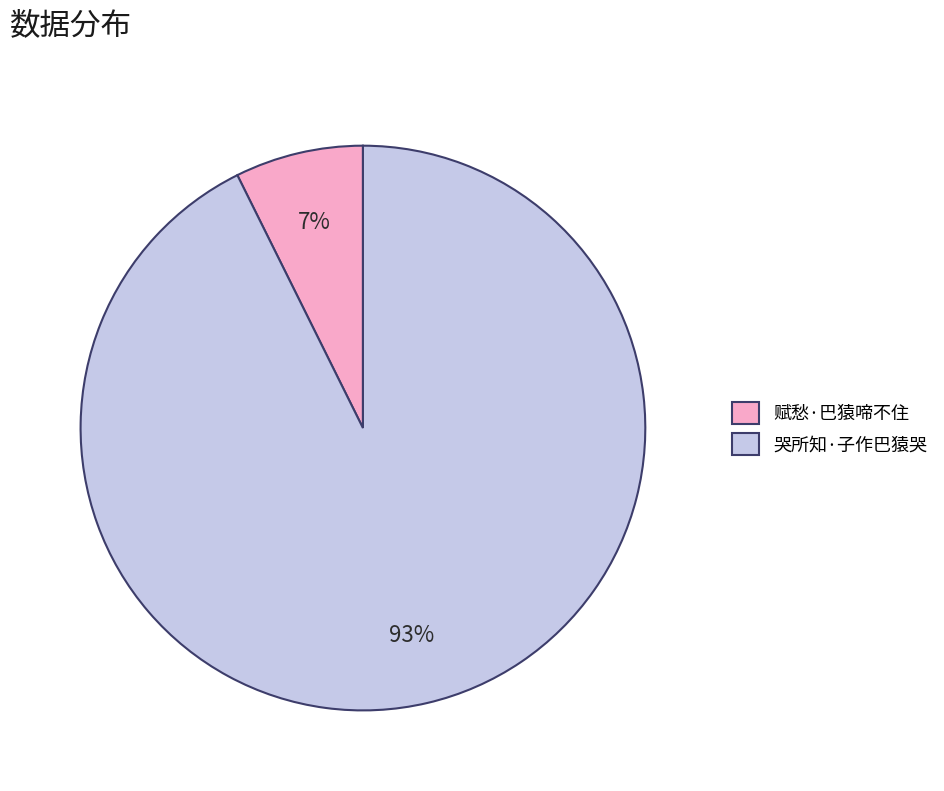

What percentage is the 哭所知·子作巴猿哭 slice, to the nearest percent?

93%